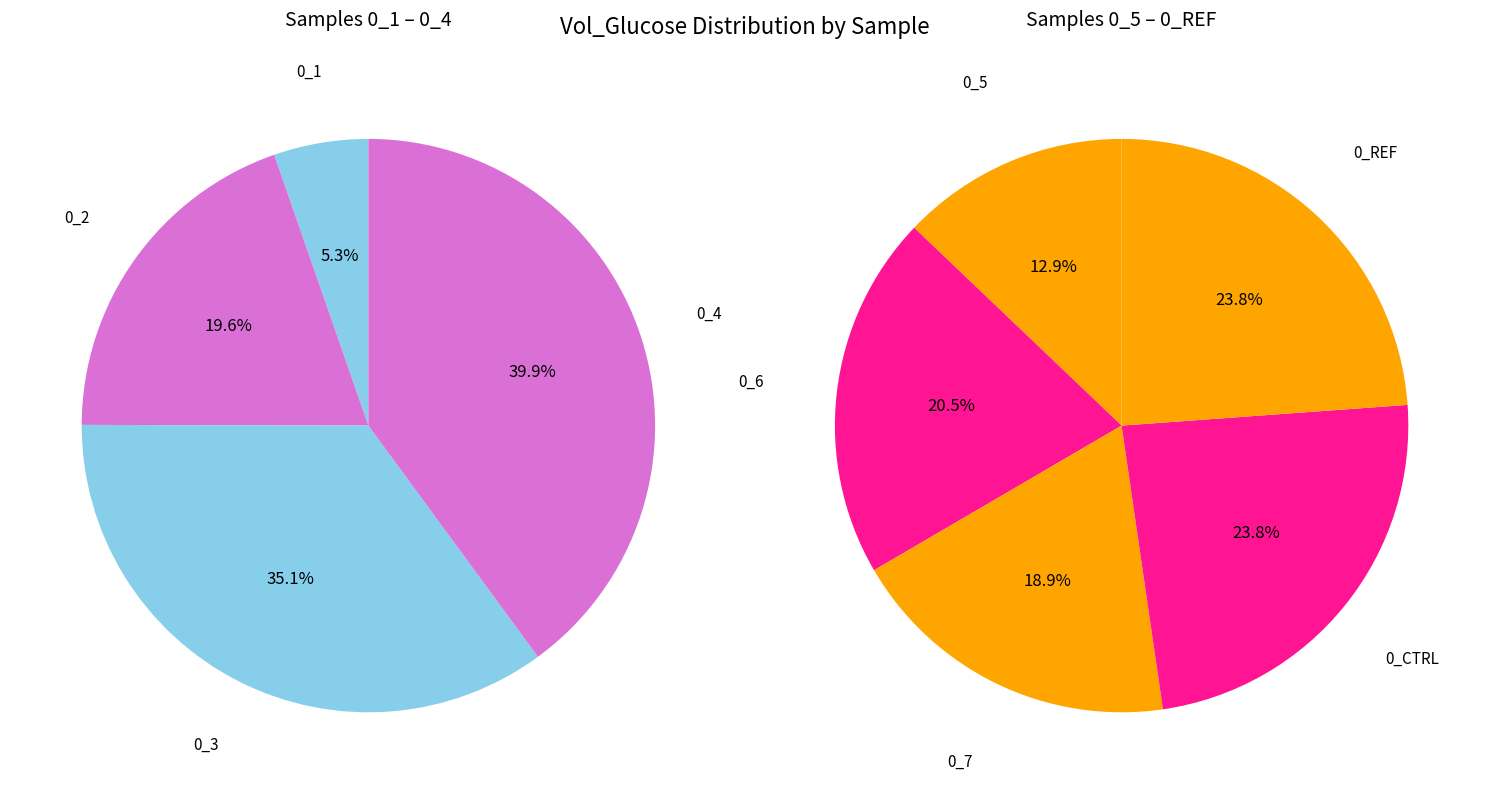

What is the change in value from 0_2 to 0_3?

+729.5